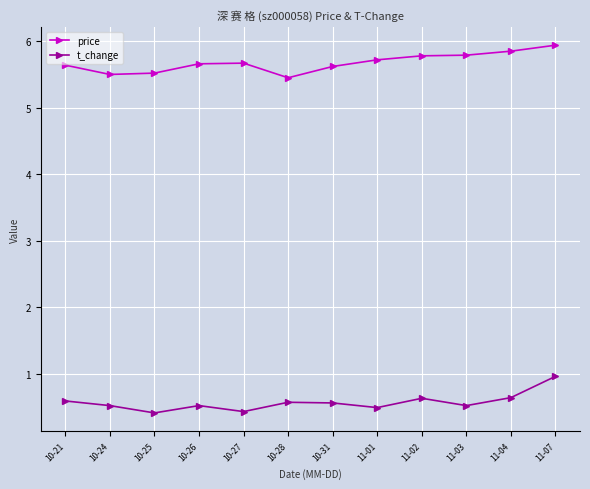

What is the value of the t_change point at the 4th from the left?

0.5